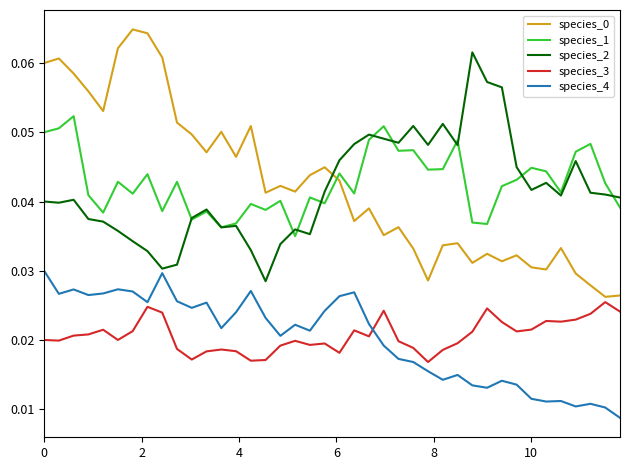

After their last crossing, which series has the higher values: species_4 or species_3?

species_3